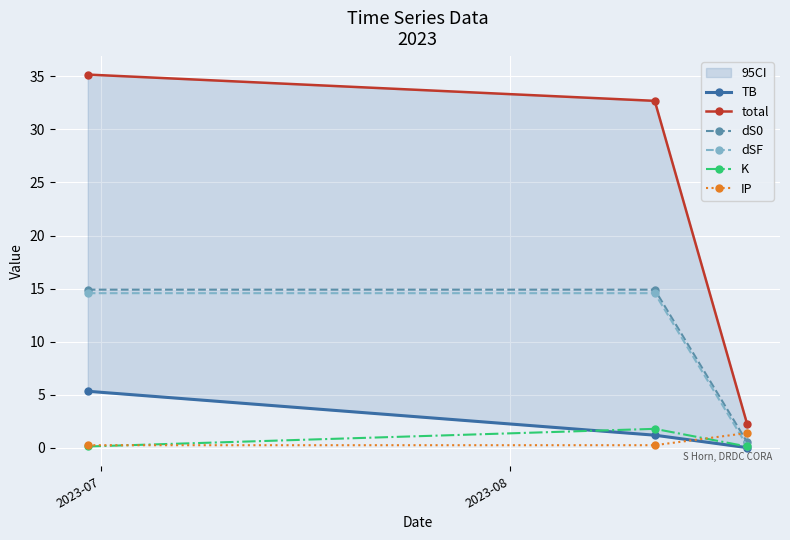

How many values in the dS0 series exceed 14?

2